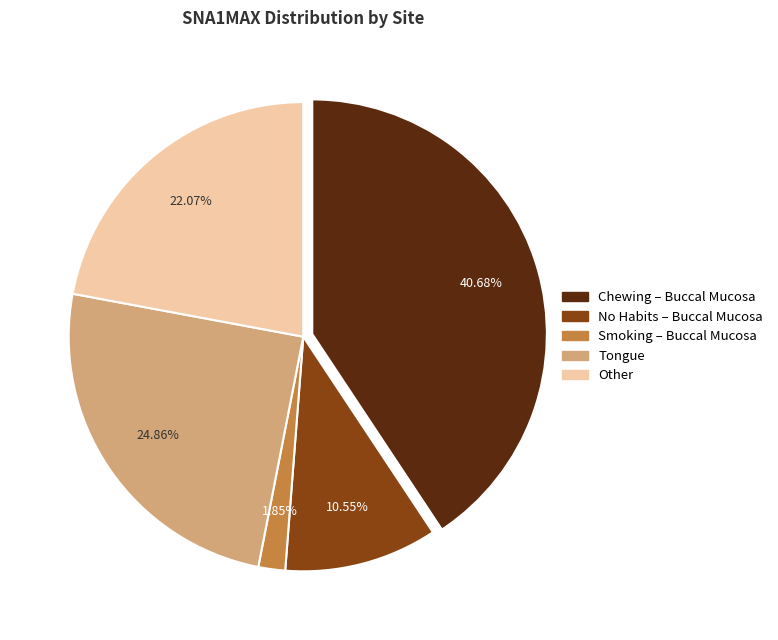

How many segments does this pie chart have?

5